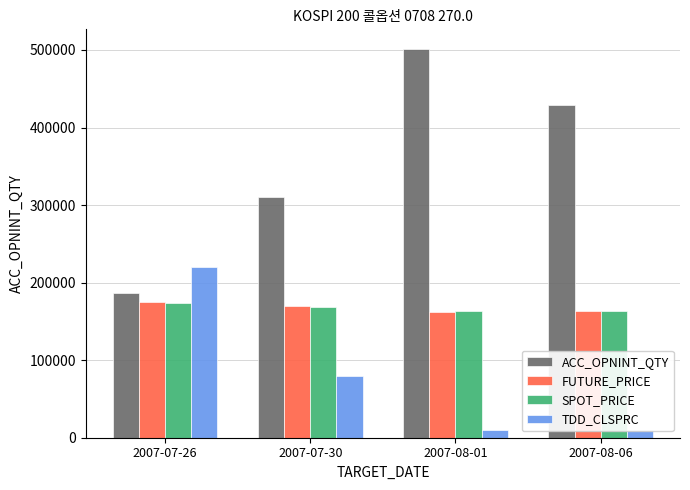

Reading left to right, what are all the values shown in this chart?

ACC_OPNINT_QTY: 186202	310630	501569	429024
FUTURE_PRICE: 174405	169785	162225	163450
SPOT_PRICE: 174125	168973	164052	163744
TDD_CLSPRC: 220000	80000	10000	10000